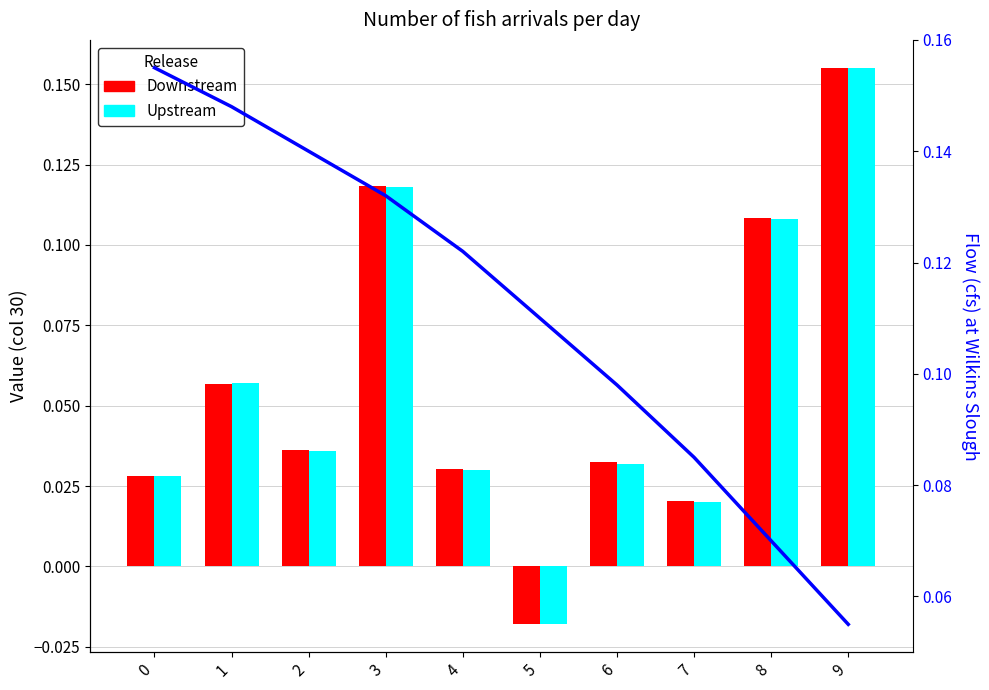

What is the minimum value for Flow?

0.1